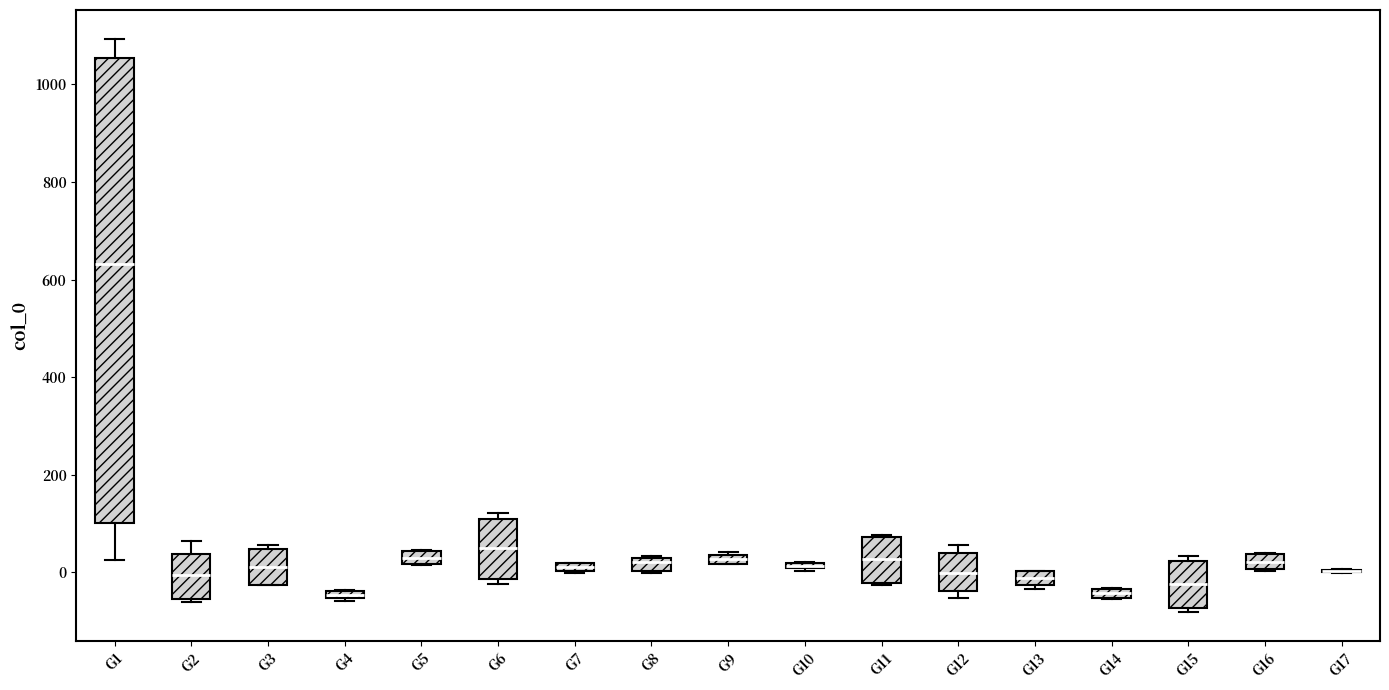

Where is the upper edge of the box for G8 on the y-axis? The values are not printed on the chart, so give them approximately, as read against the axis.

20